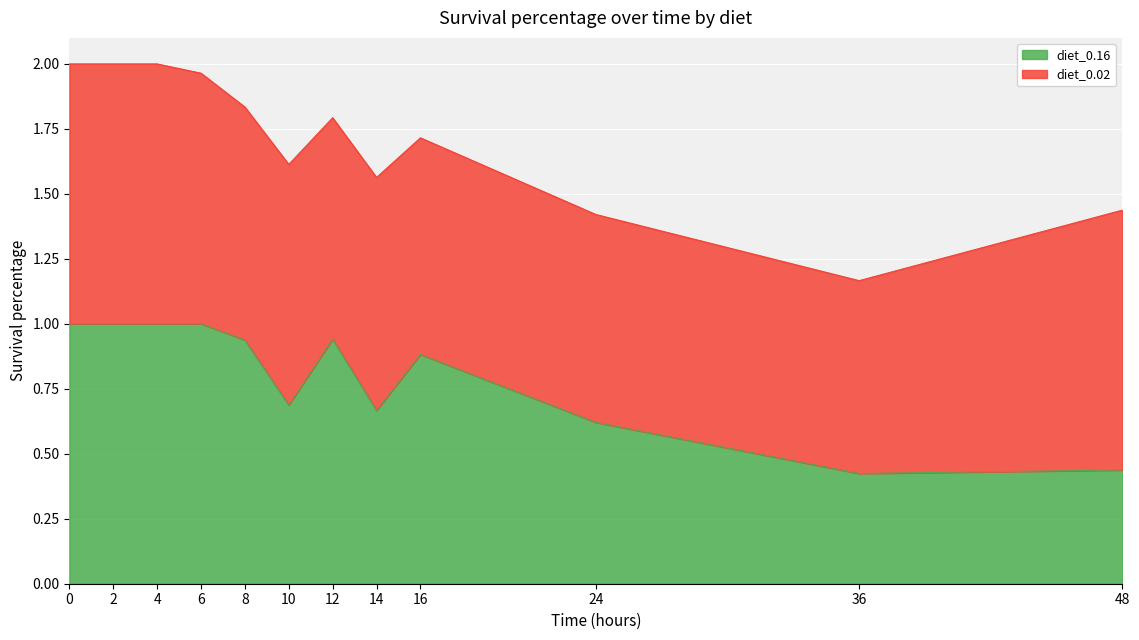

What is the sum of the values at 0 and 6?

2.0